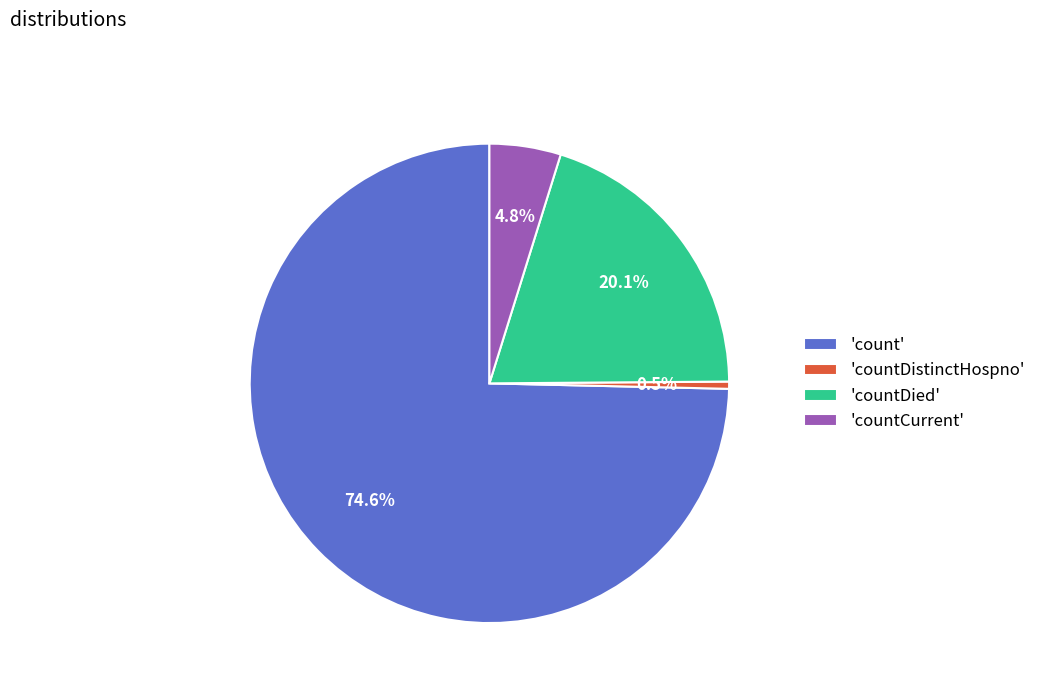

Rank the categories by value from lowest to highest.

'countDistinctHospno', 'countCurrent', 'countDied', 'count'